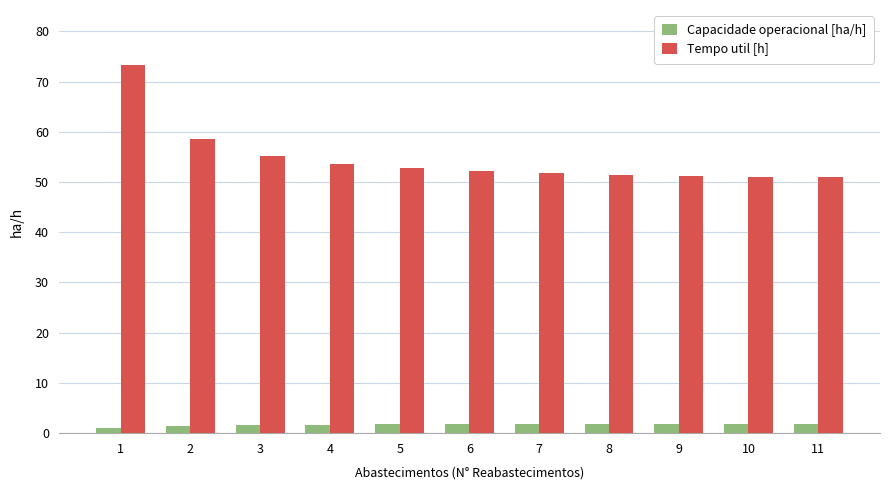

Rank the series by their maximum value, from lowest to highest.

Capacidade operacional [ha/h], Tempo util [h]